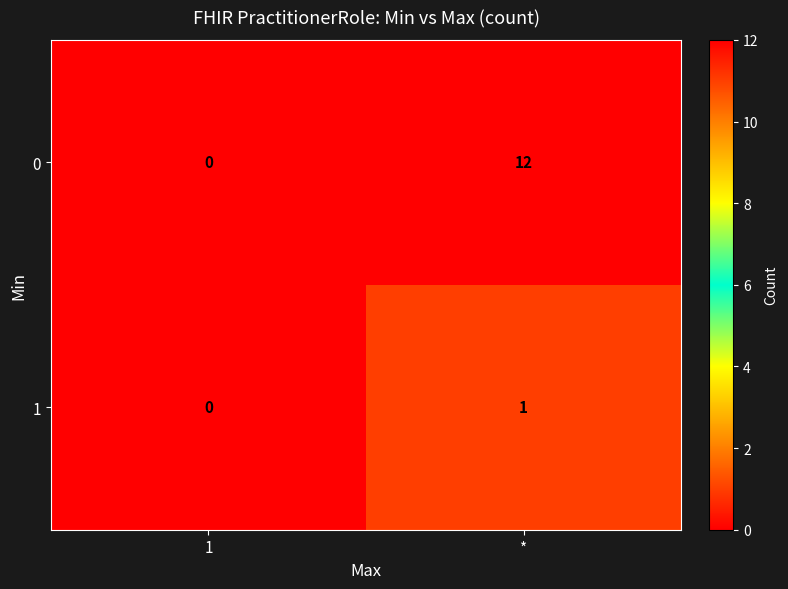

Rank the series by their maximum value, from highest to lowest.

0, 1